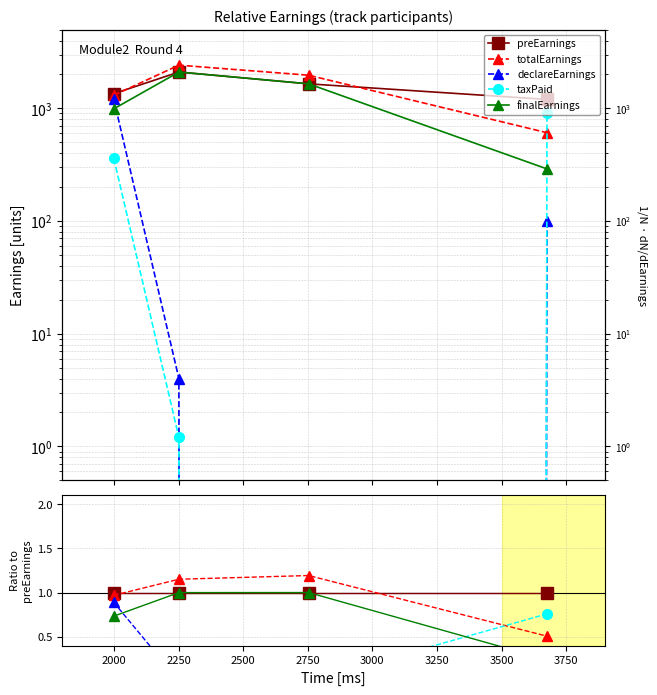

Which series has the widest spread of values?

declareEarnings